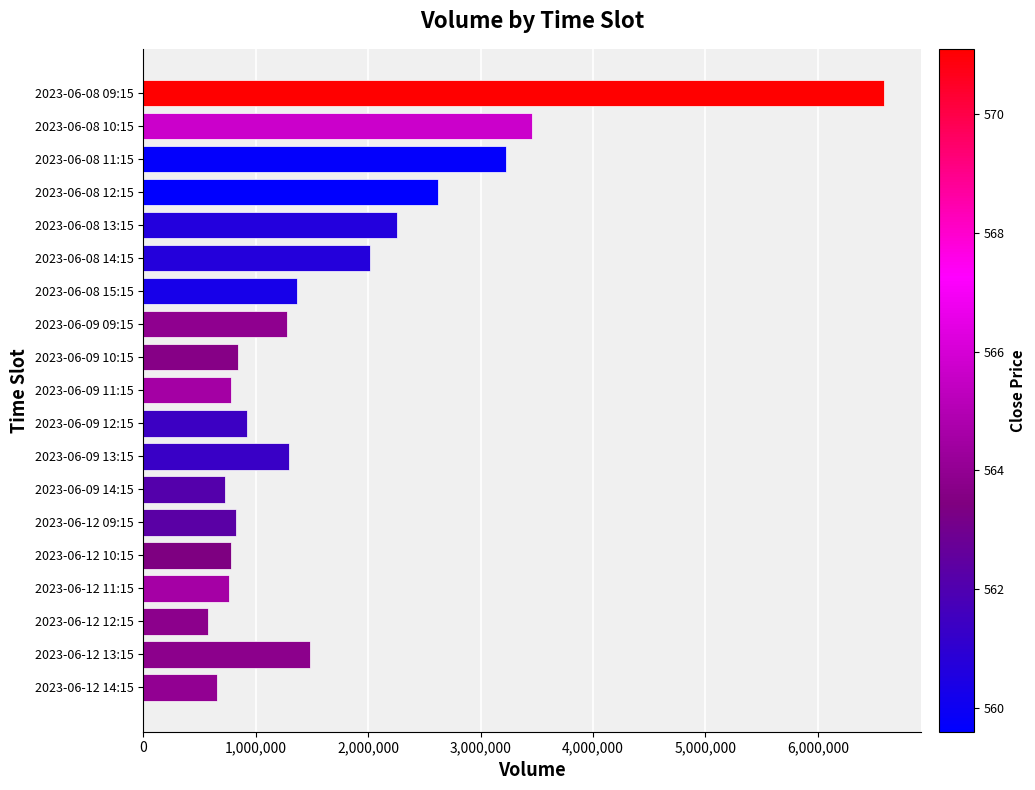

Is it true that the value at 2023-06-09 12:15 is 1540367?

False